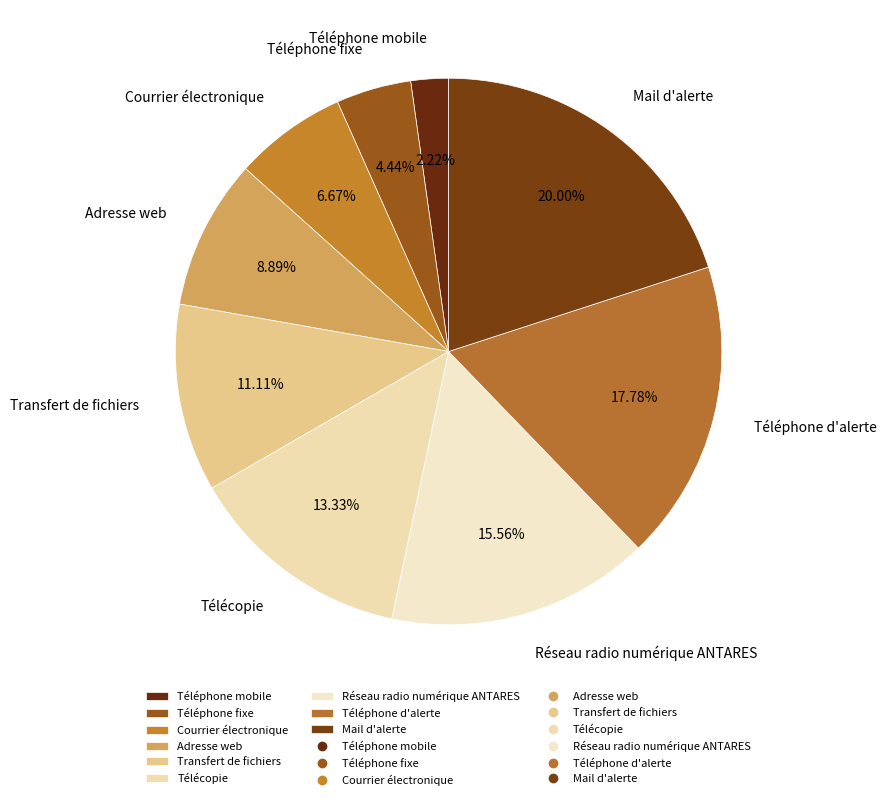

Which has a higher value, Transfert de fichiers or Téléphone fixe?

Transfert de fichiers